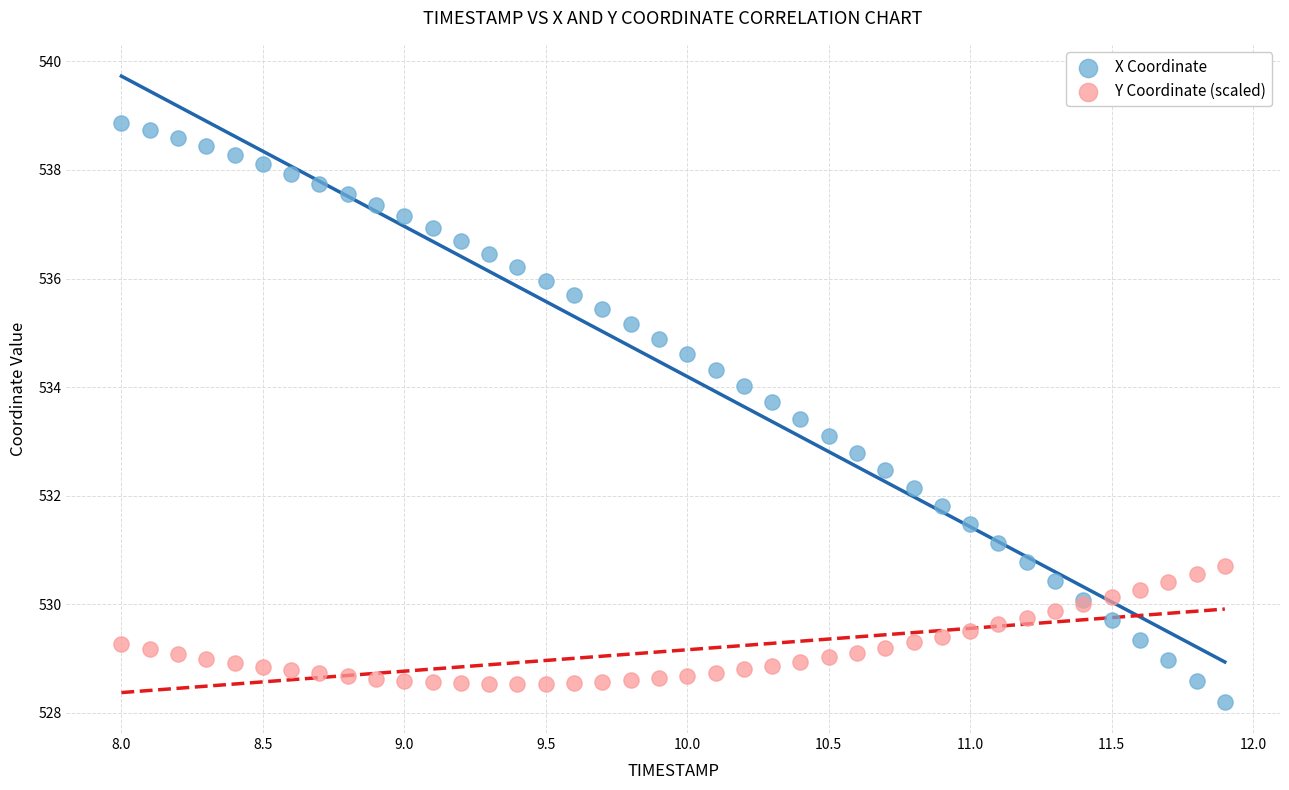

Which series contains the lowest Y value?

X Coordinate